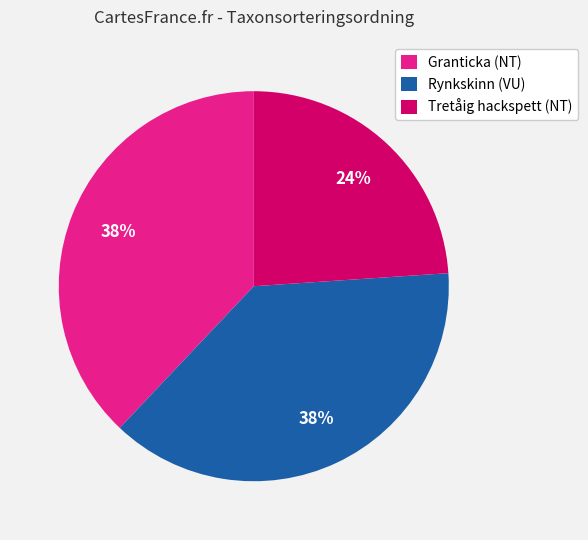

The Tretåig hackspett (NT) slice represents 19% of the pie. True or false?

False